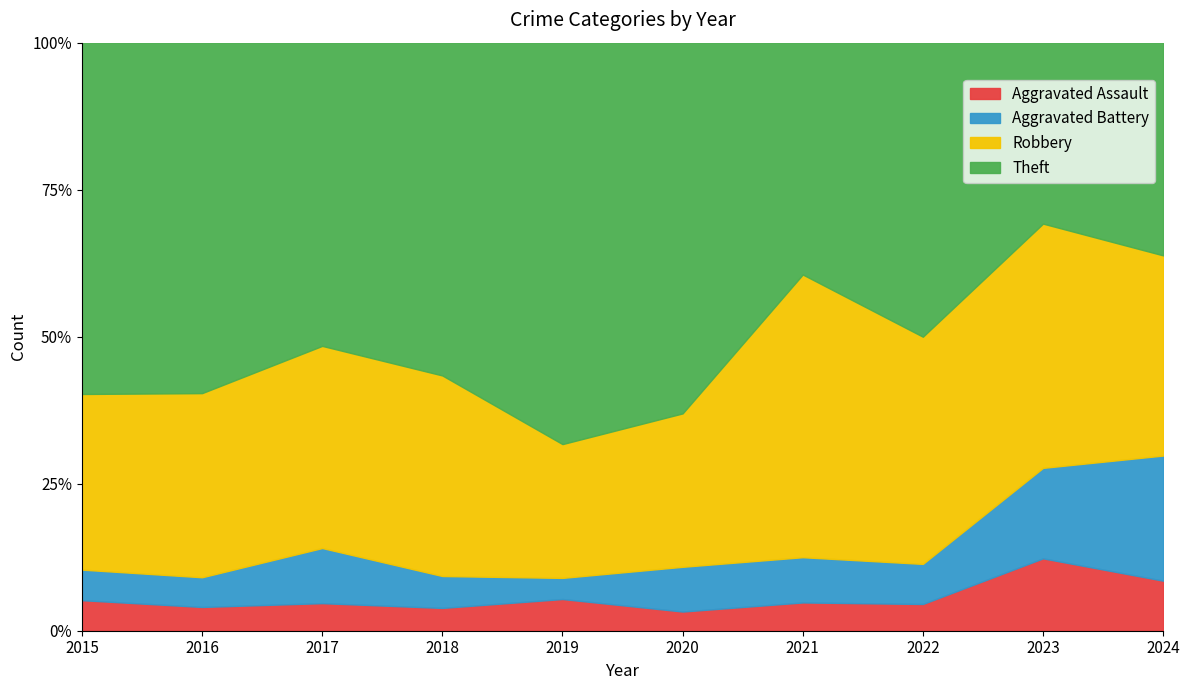

How many distinct data groups are displayed?

4